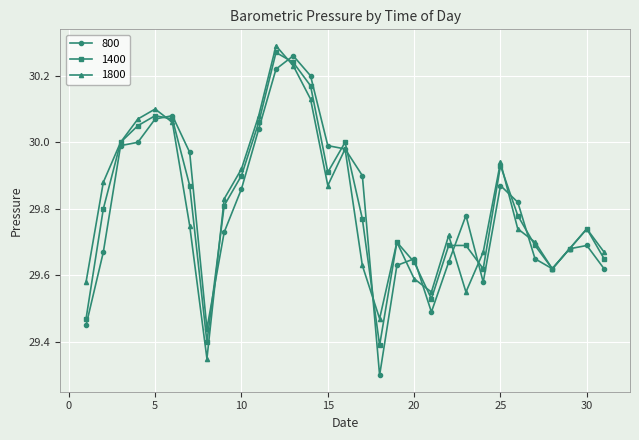

What is the minimum value shown in the chart?

29.3